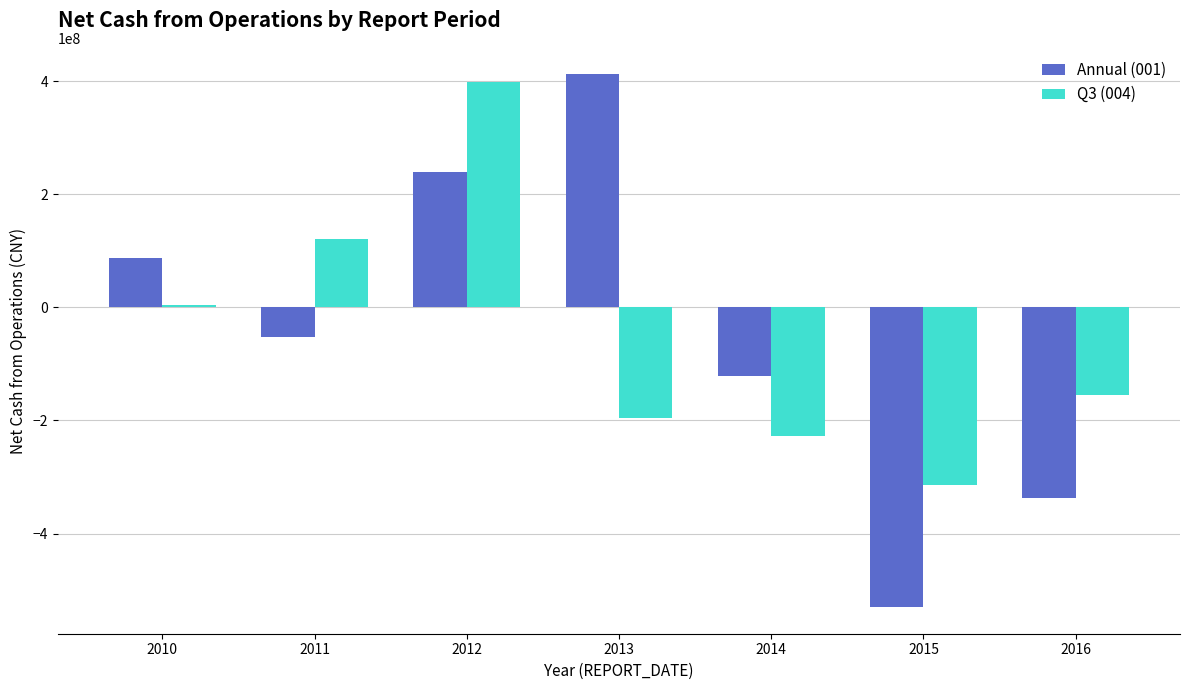

How many data points in Q3 (004) are less than -155078610?

4